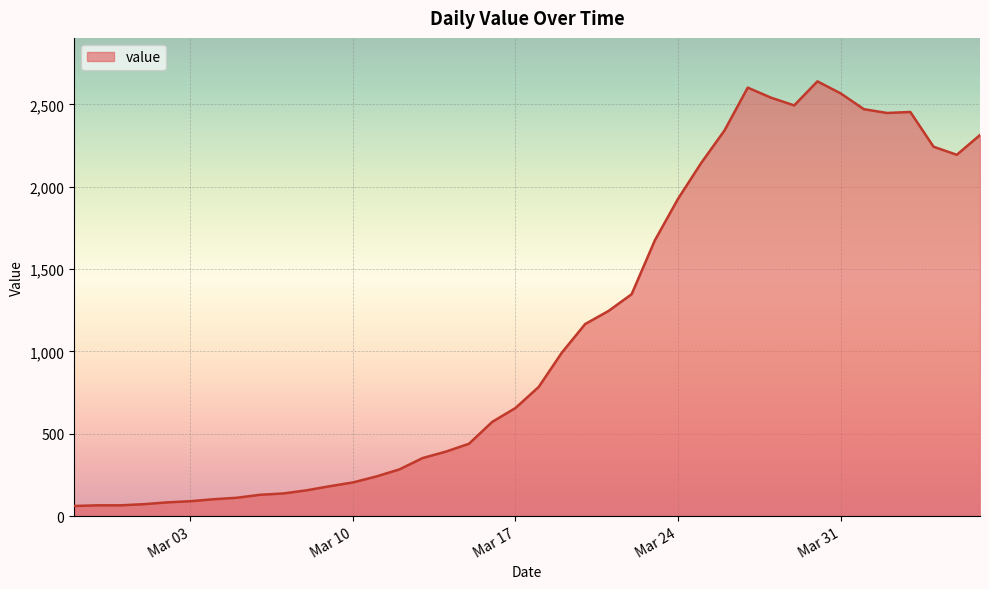

What is the maximum value shown in the chart?

2640